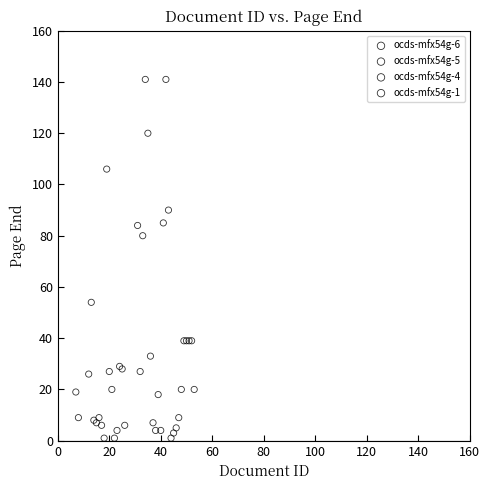

What are all the series names shown in the legend?

ocds-mfx54g-6, ocds-mfx54g-5, ocds-mfx54g-4, ocds-mfx54g-1